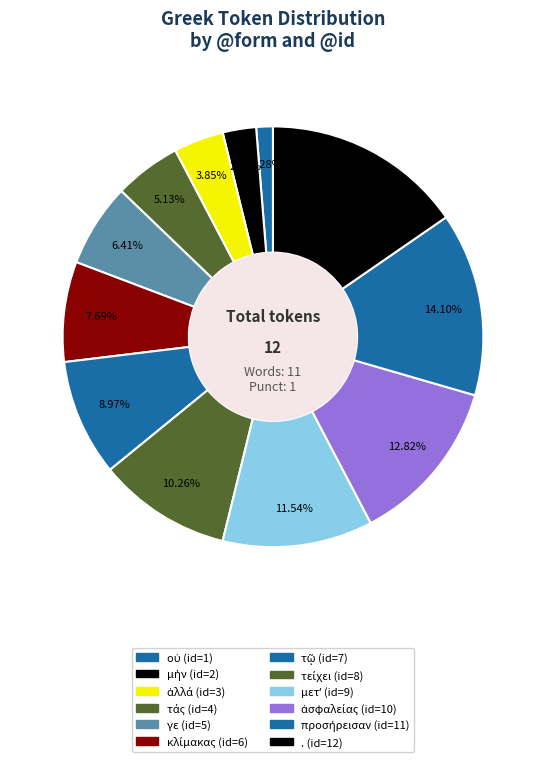

Combined, what portion of the pie is ἀλλά and τάς?

9.0%